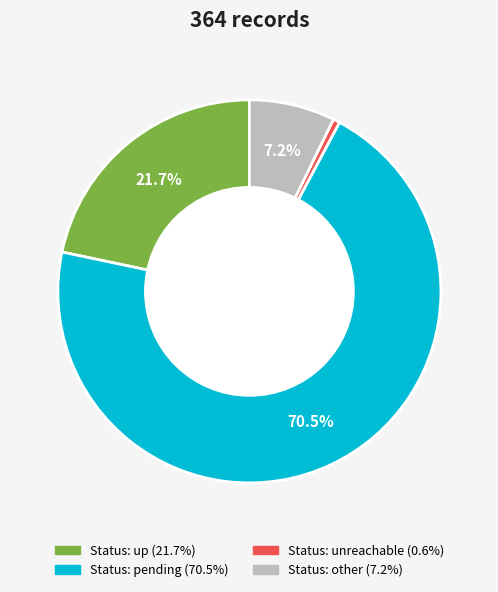

Is there a majority slice in this chart?

Yes